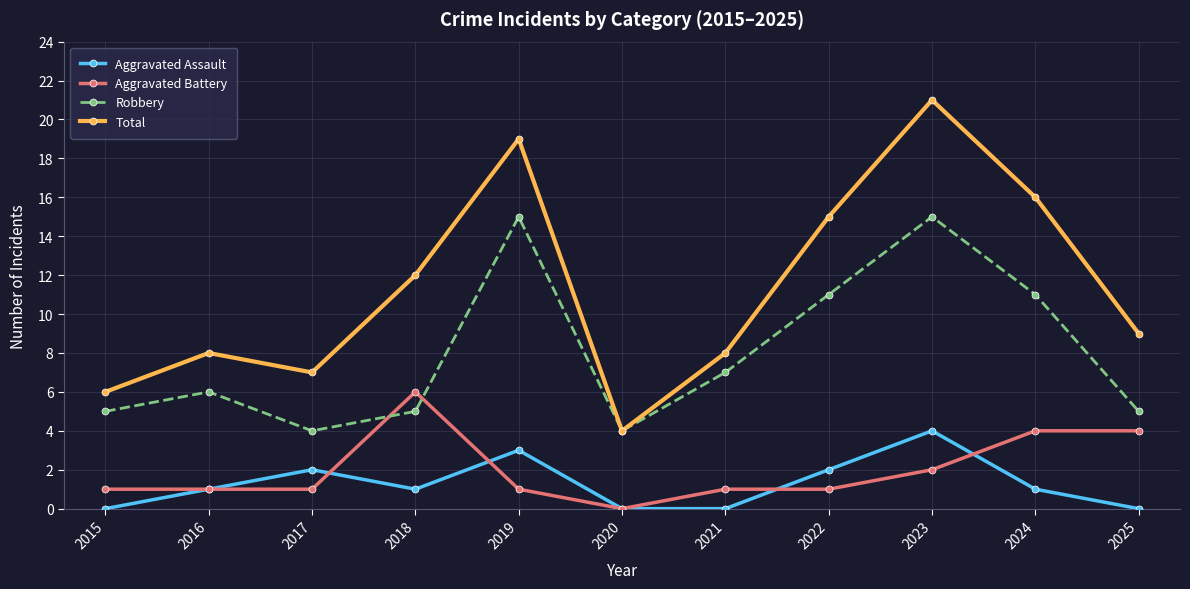

Is the value of Total at 2021 greater than the value of Aggravated Battery at 2015?

Yes